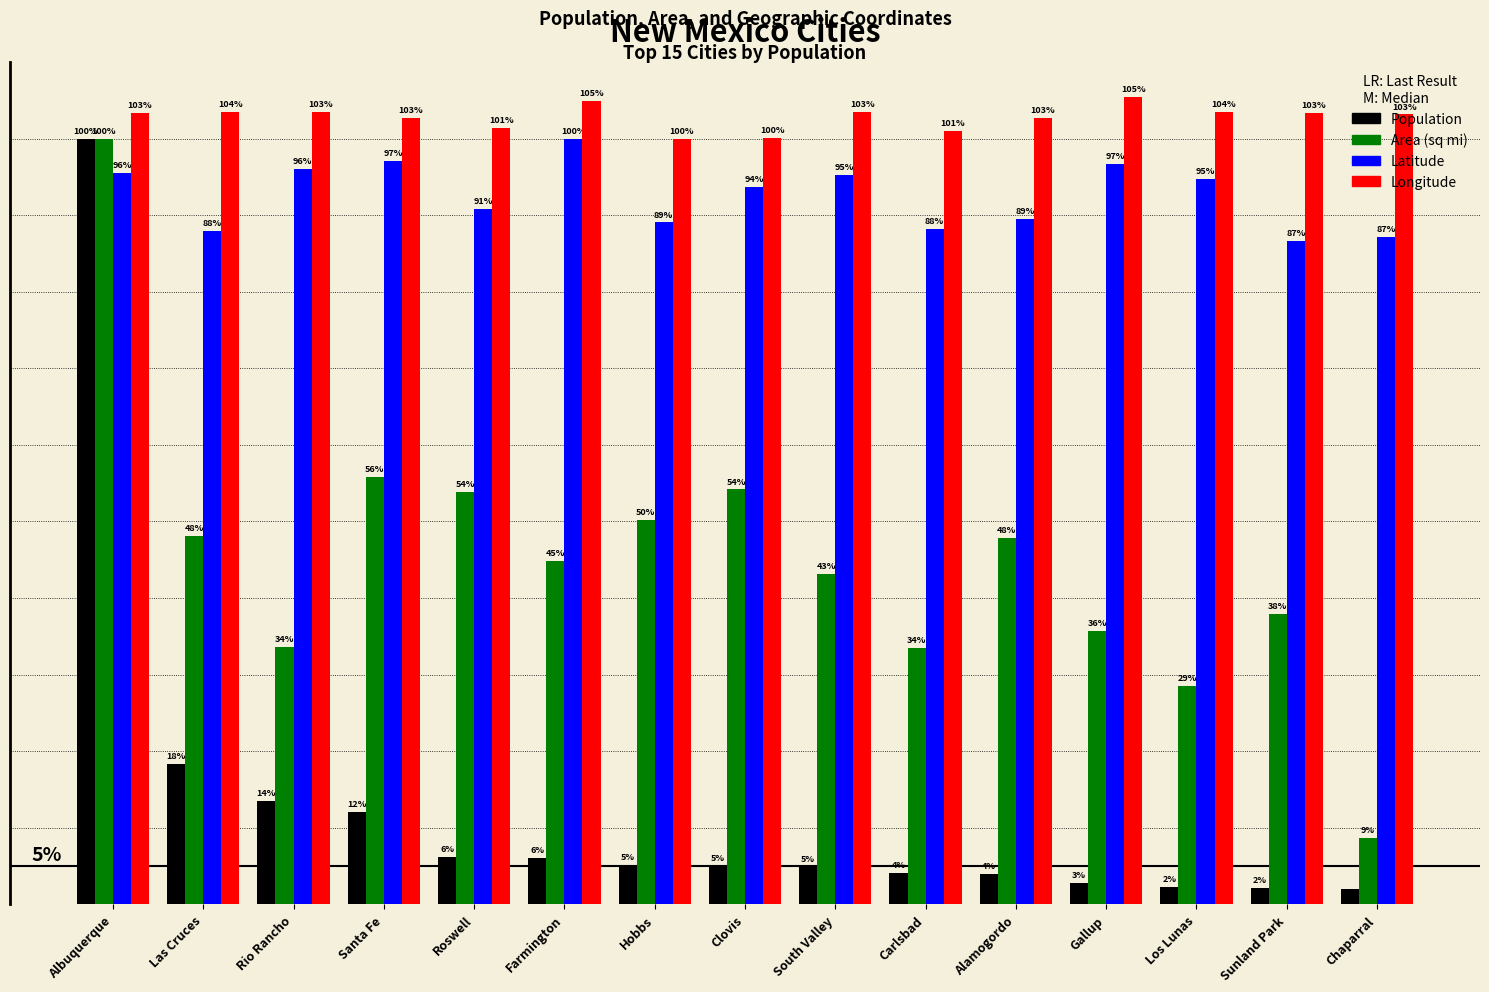

Which series has the widest spread of values?

Population